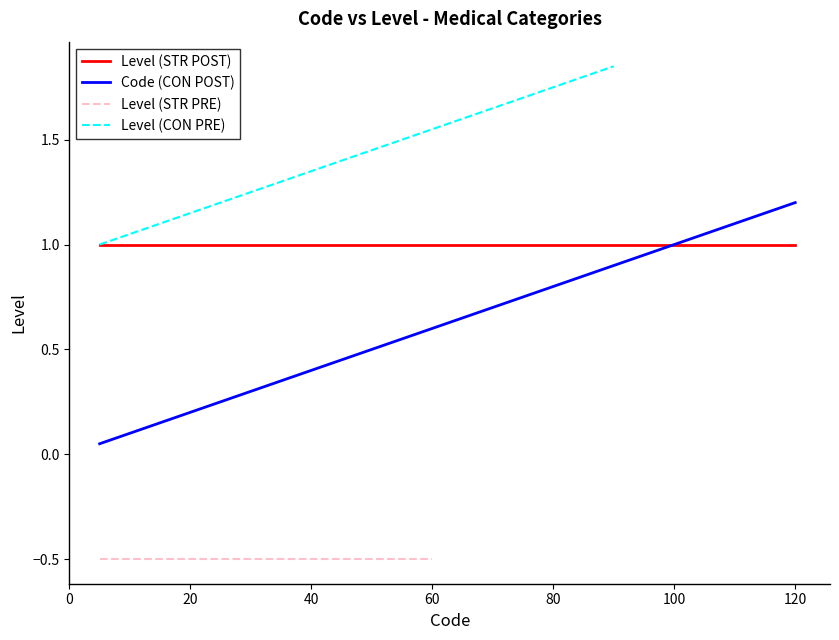

How many data points does each series have?

24